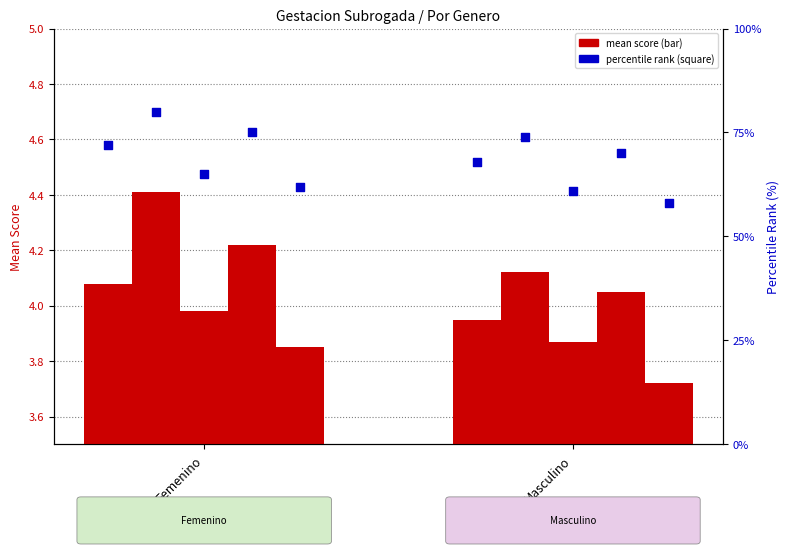

At how many categories does at least one series exceed 77?

1